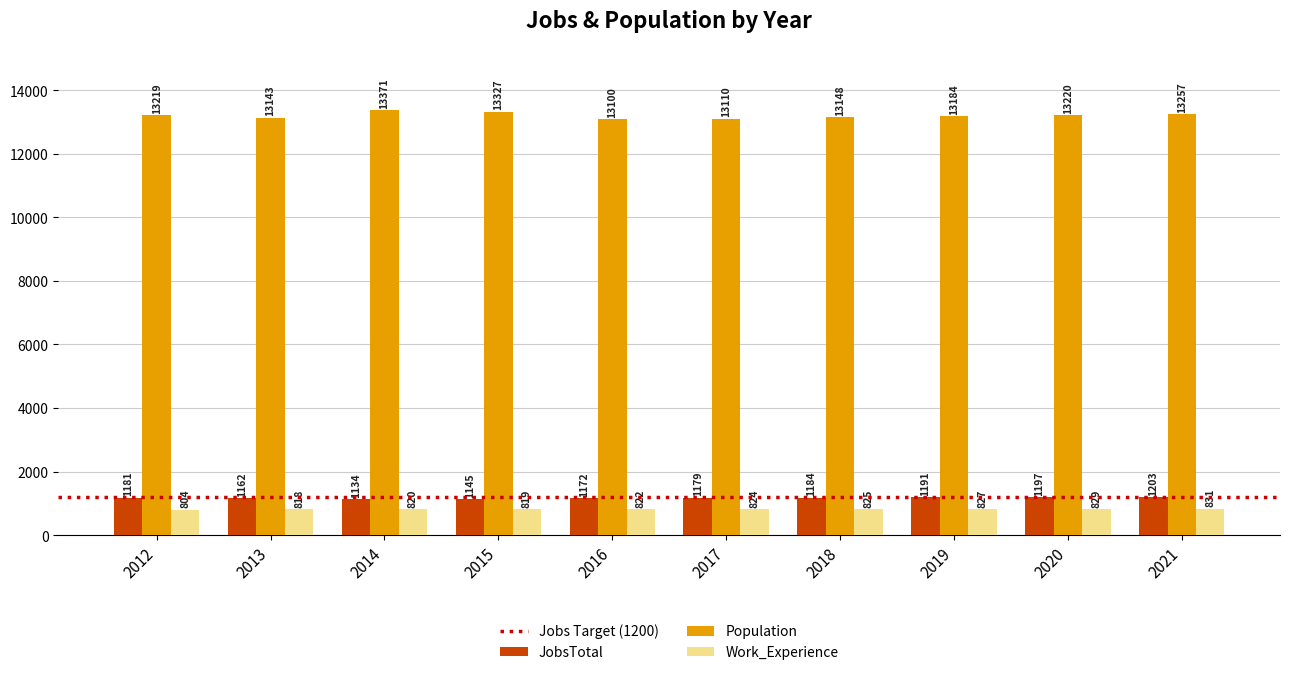

What is the sum of the JobsTotal values at 2018 and 2013?

2346